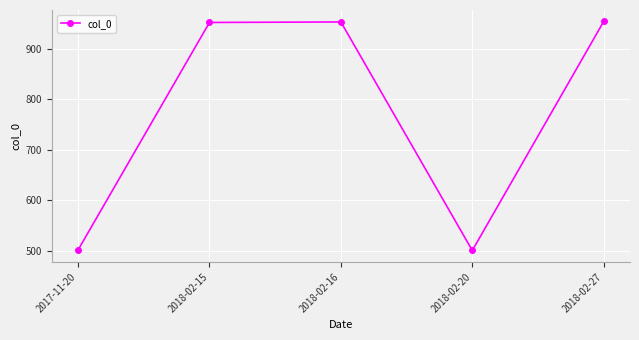

What is the ratio of the value at 2018-02-16 to the value at 2018-02-20?

1.9